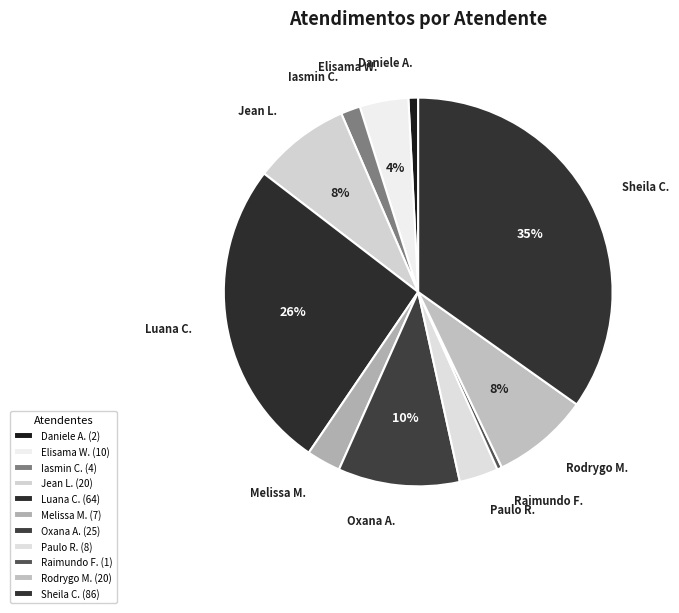

True or false: Elisama W. accounts for 4% of the total.

True